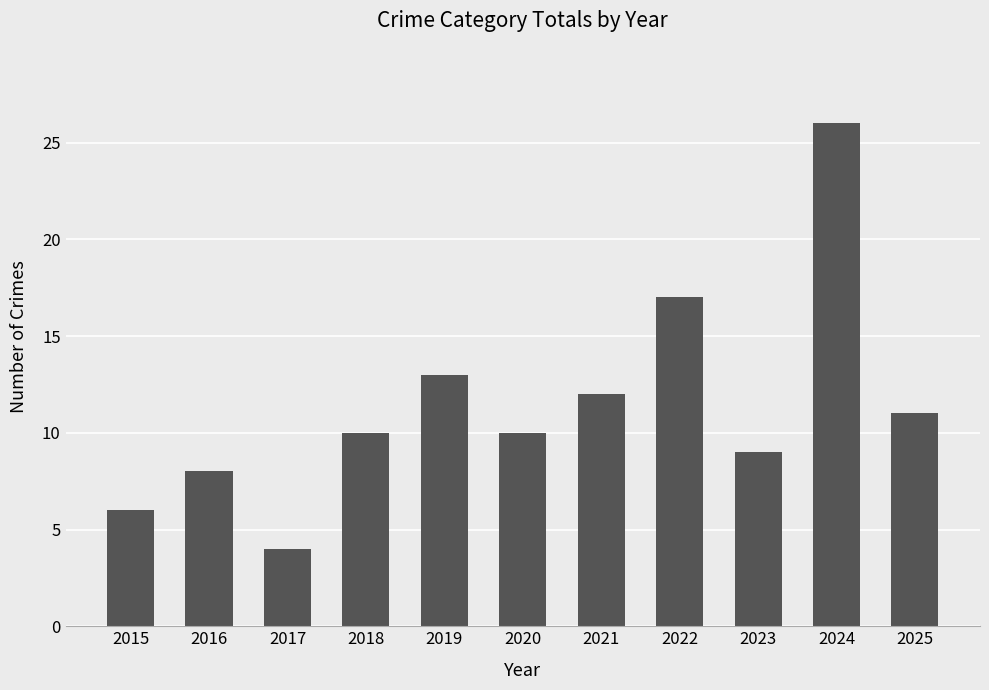

What is the difference between the maximum and minimum values?

22